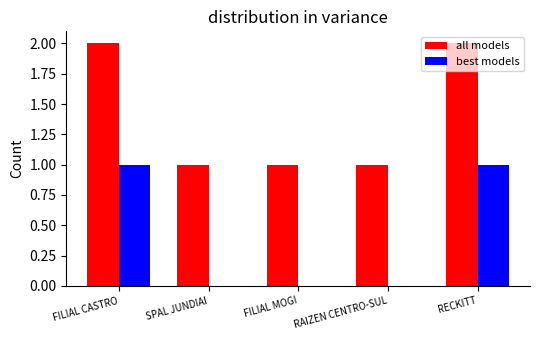

What is the sum of the all models values at RAIZEN CENTRO-SUL and RECKITT?

3